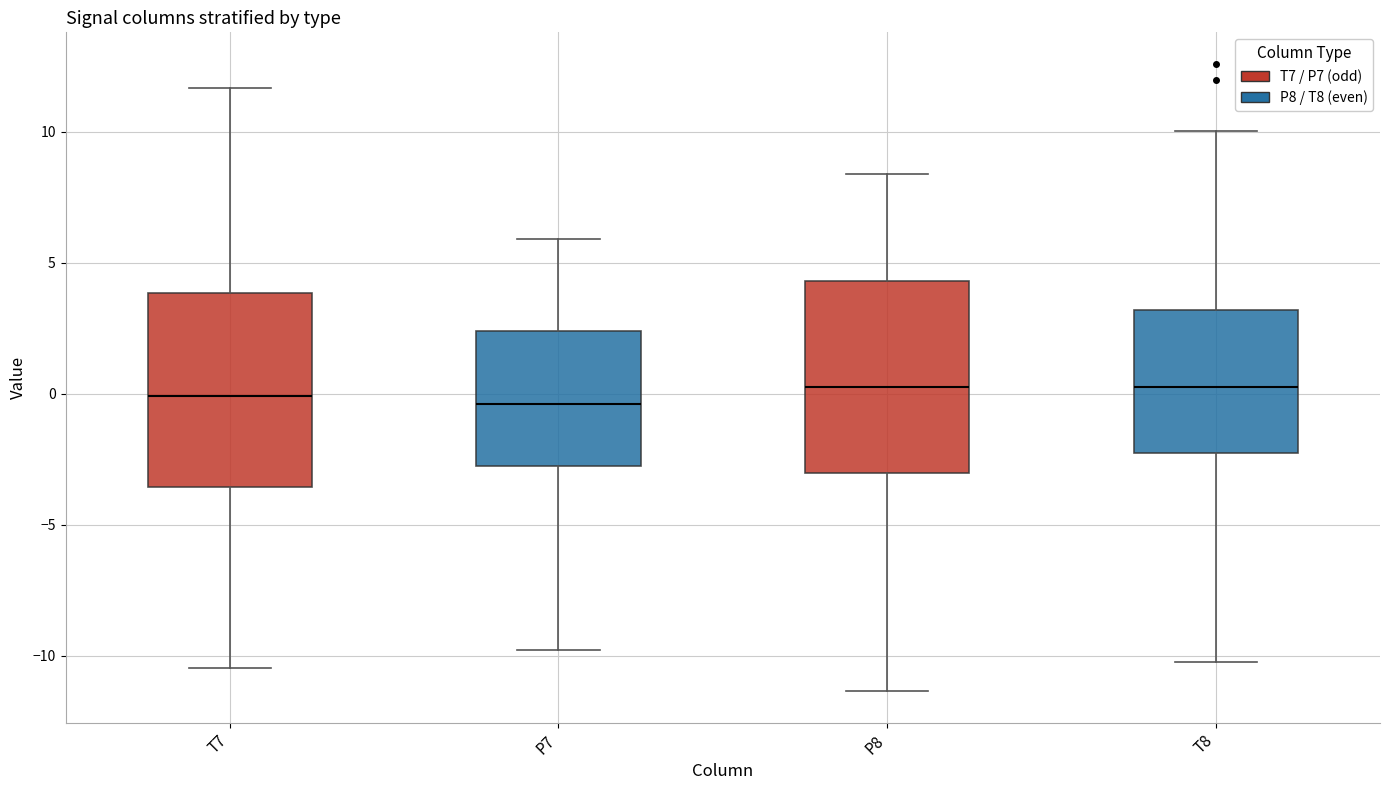

Reading left to right, transcribe this box plot: for each box, give where its median line is, the range the box spans, and where its two whiskers end, as read against the y-axis. The values are not printed on the chart, so give them approximately, as read against the axis.

T7: median 0.0, box -3.5 to 4.0, whiskers -10.5 to 11.5
P7: median -0.5, box -3.0 to 2.5, whiskers -10.0 to 6.0
P8: median 0.5, box -3.0 to 4.5, whiskers -11.5 to 8.5
T8: median 0.5, box -2.0 to 3.0, whiskers -10.5 to 10.0